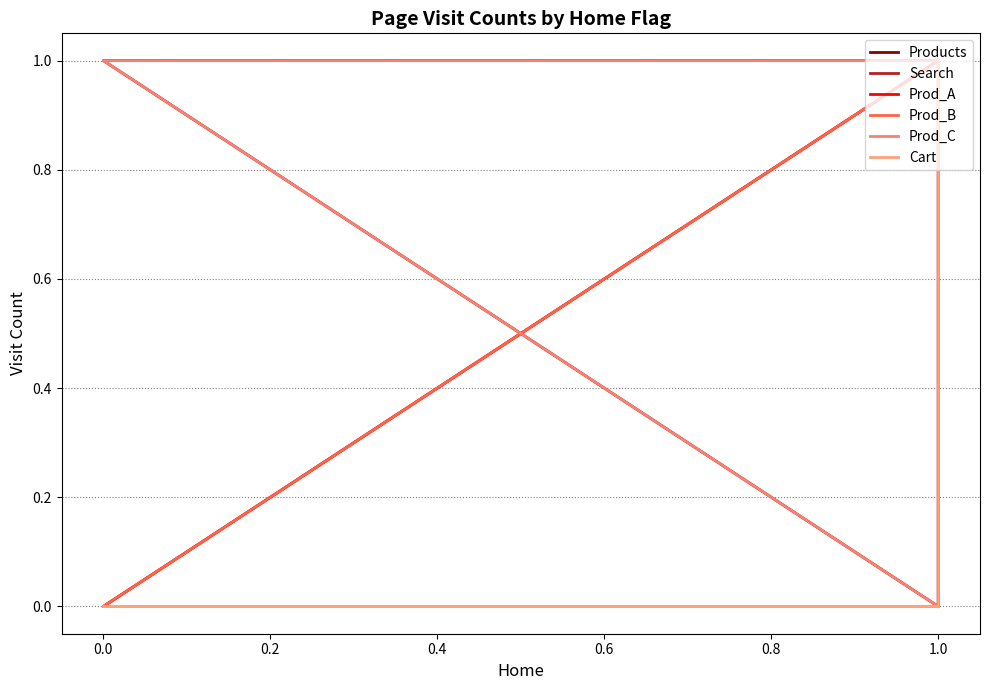

Where do Cart and Prod_A first cross each other?

1.0 and 1.0